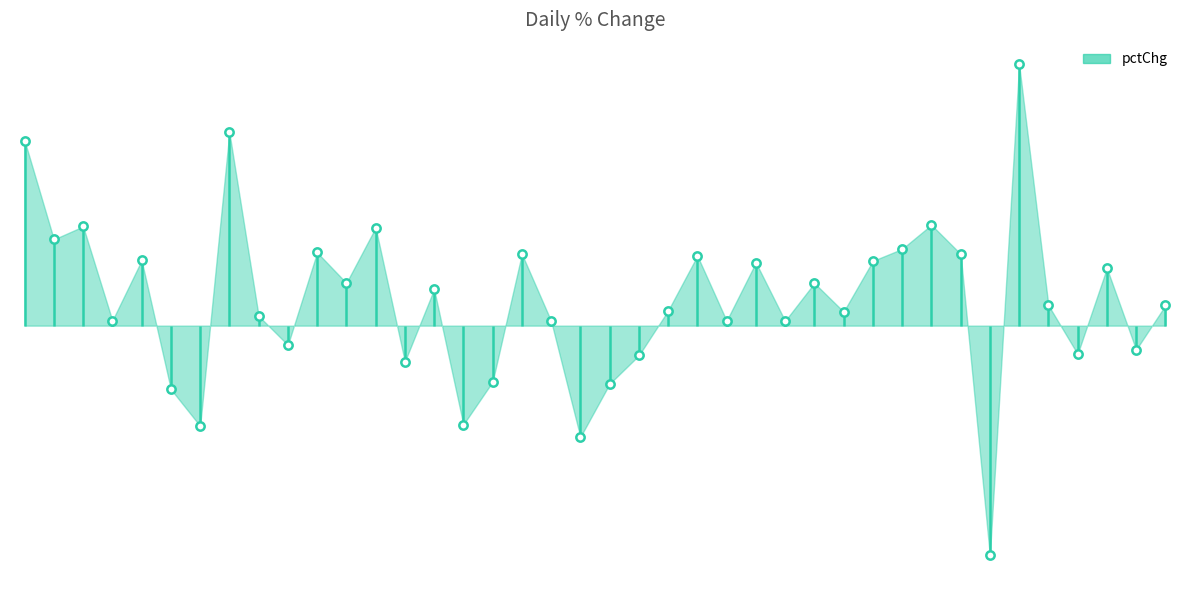

What is the change in value from 2007-01-19 to 2007-02-05?

-1.1